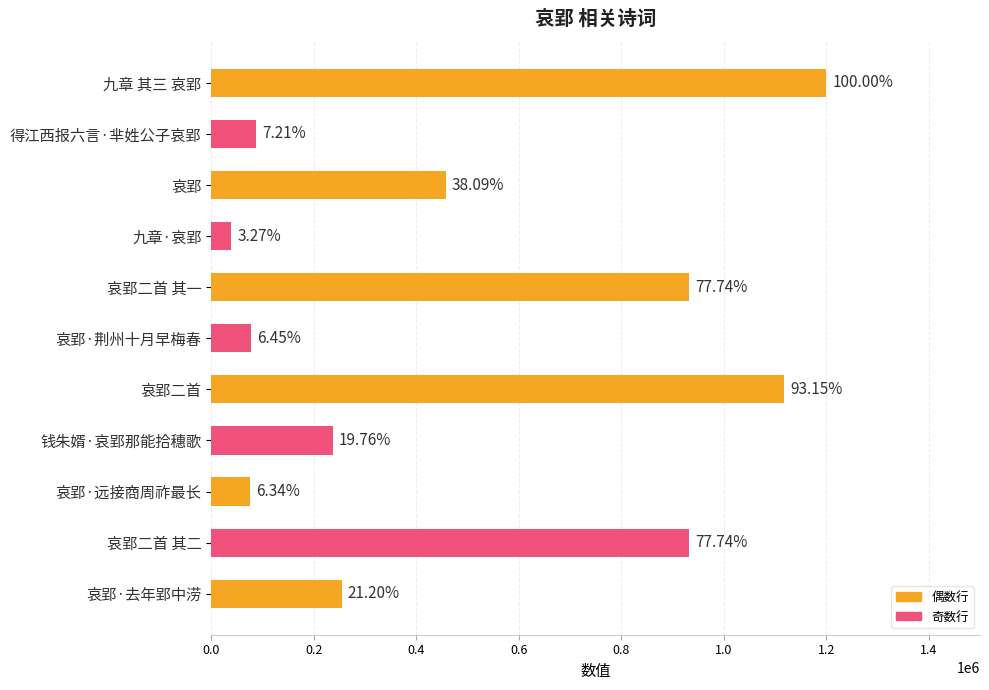

What is the difference between the maximum and second lowest values?

1123969